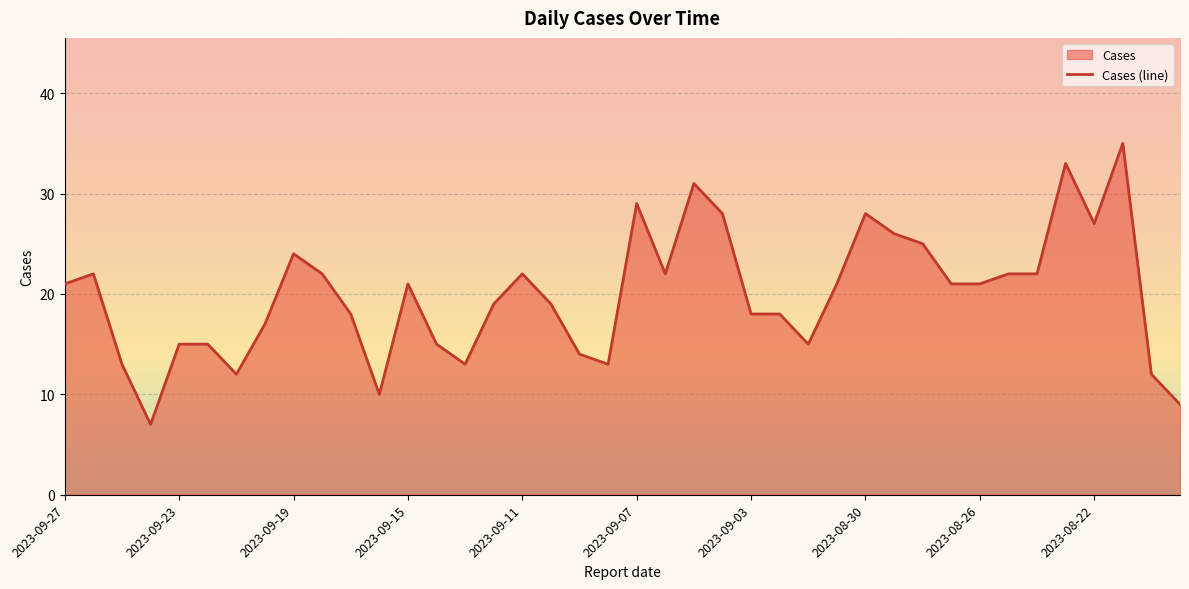

Reading left to right, transcribe all the data shown in this chart.

21	22	13	7	15	15	12	17	24	22	18	10	21	15	13	19	22	19	14	13	29	22	31	28	18	18	15	21	28	26	25	21	21	22	22	33	27	35	12	9